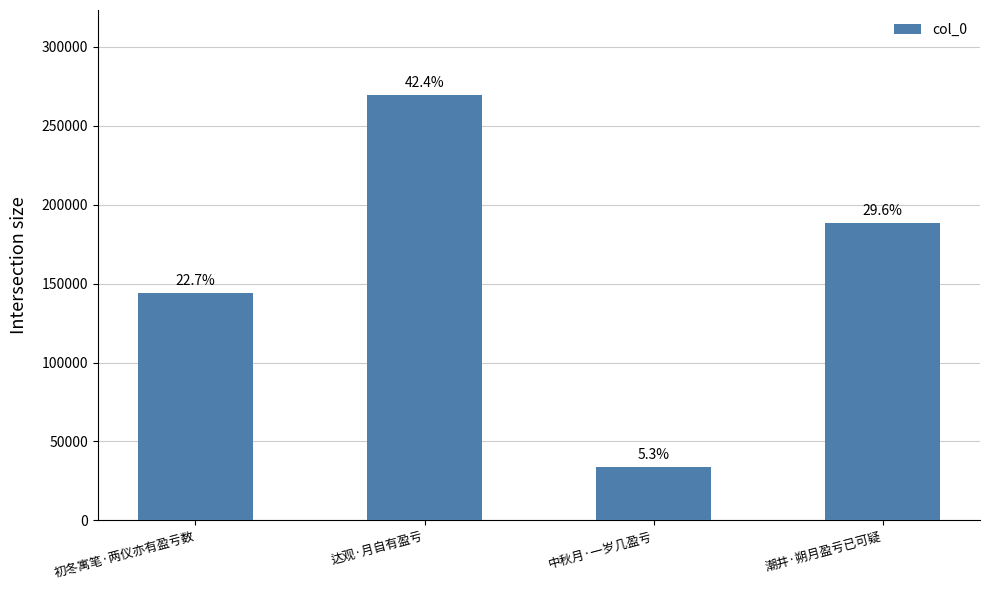

What is the value of the 3rd bar from the left?

33560